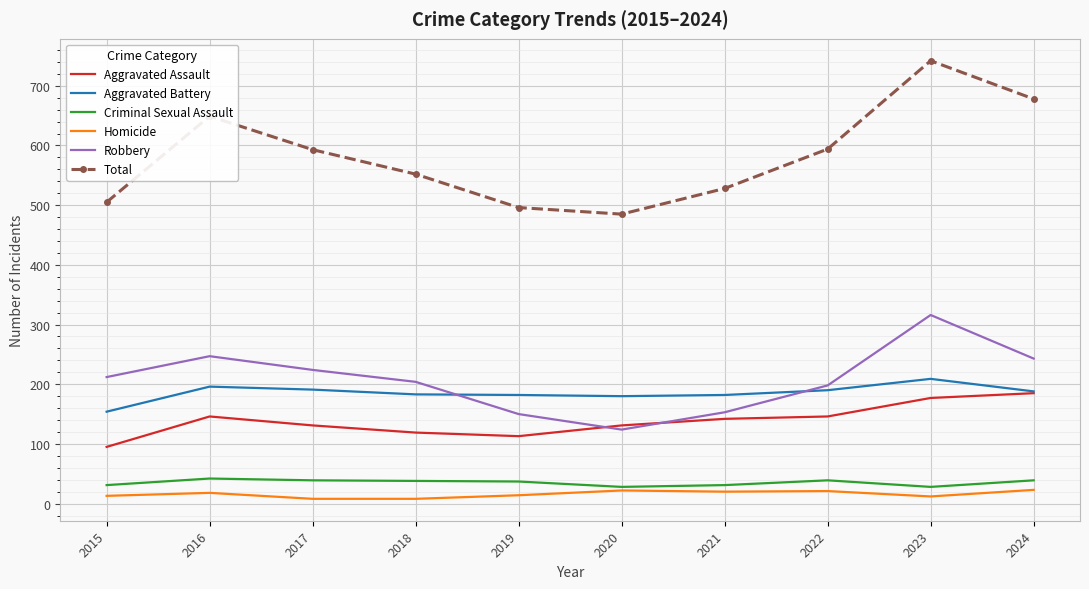

The value of Criminal Sexual Assault at 2022 is 39. True or false?

True